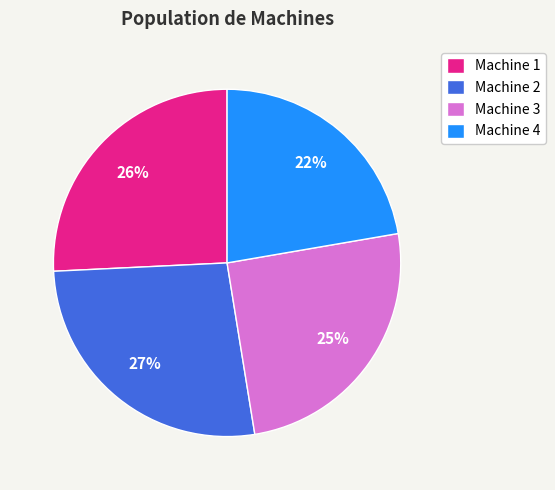

Approximately how many times larger is the value at Machine 4 compared to Machine 3?

0.9